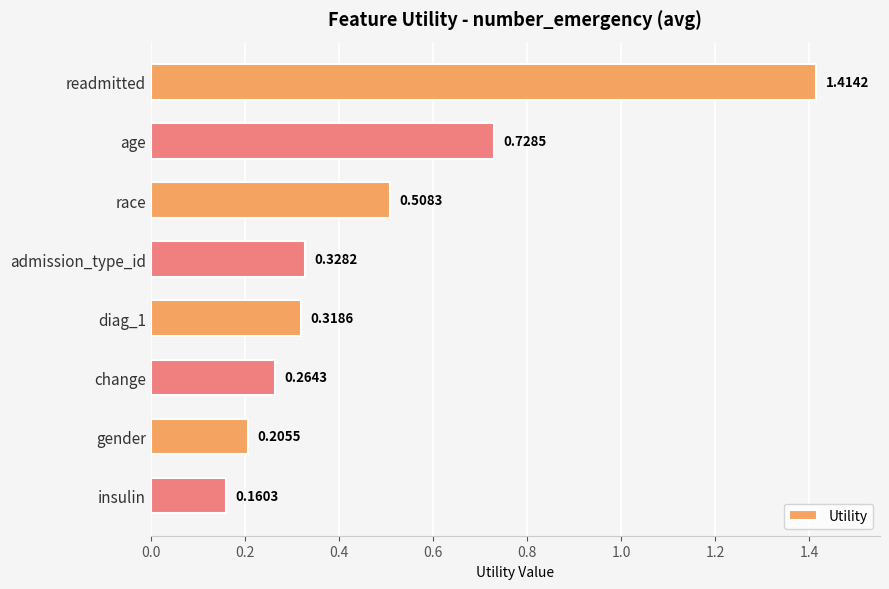

What is the change in value from readmitted to change?

-1.1